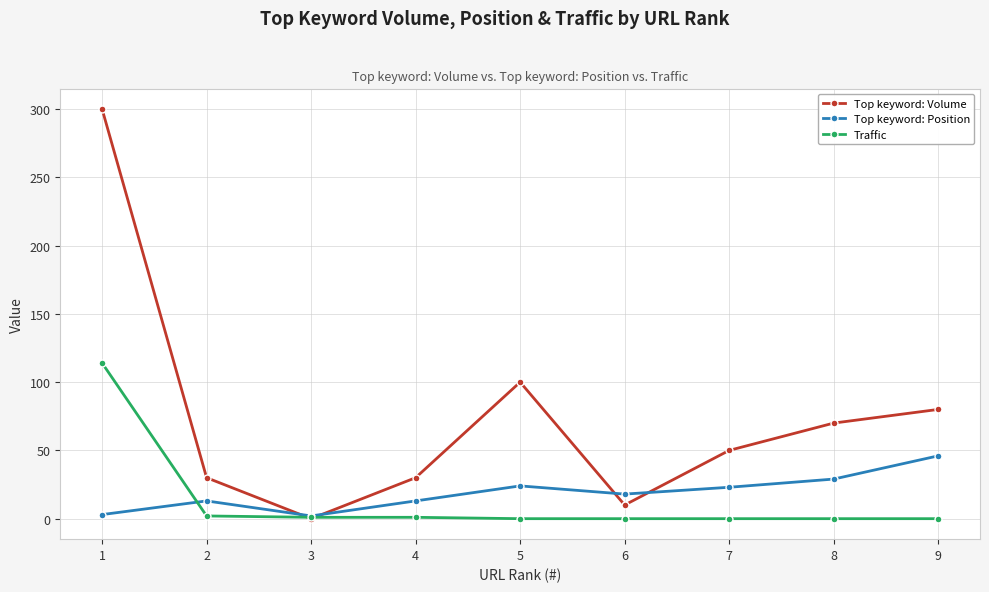

Read the Top keyword: Position value at 8.

29